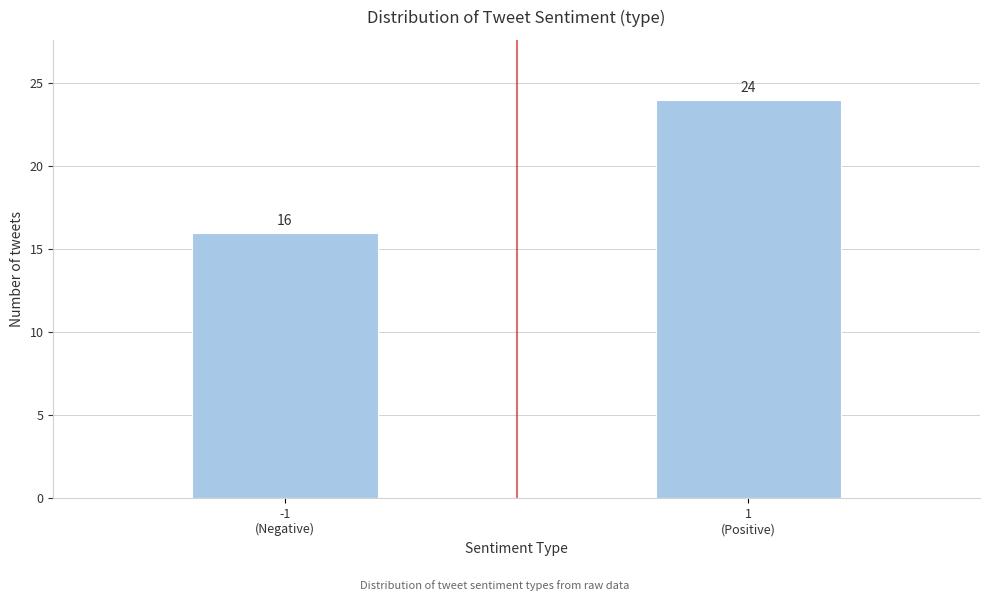

Reading left to right, transcribe all the data shown in this chart.

16	24